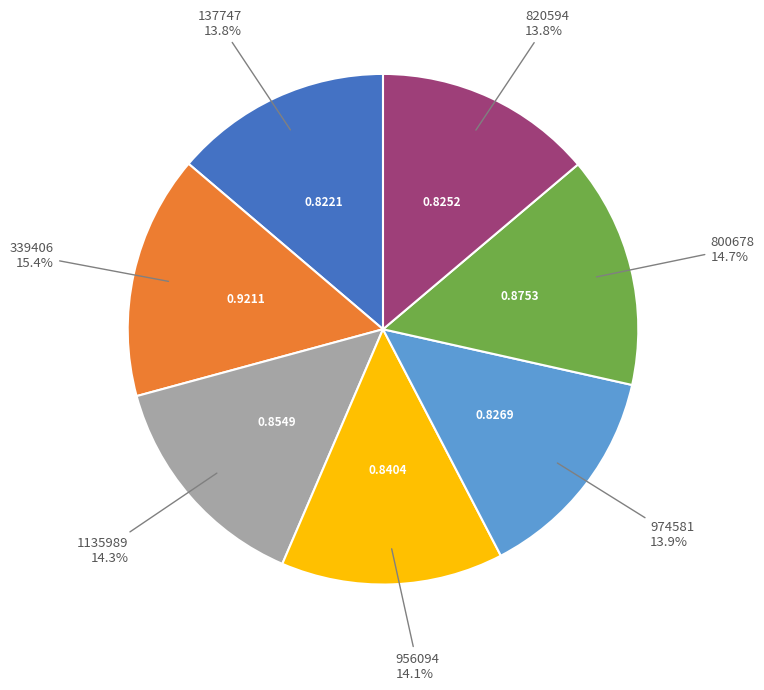

Is there any slice that represents more than half of the pie?

No